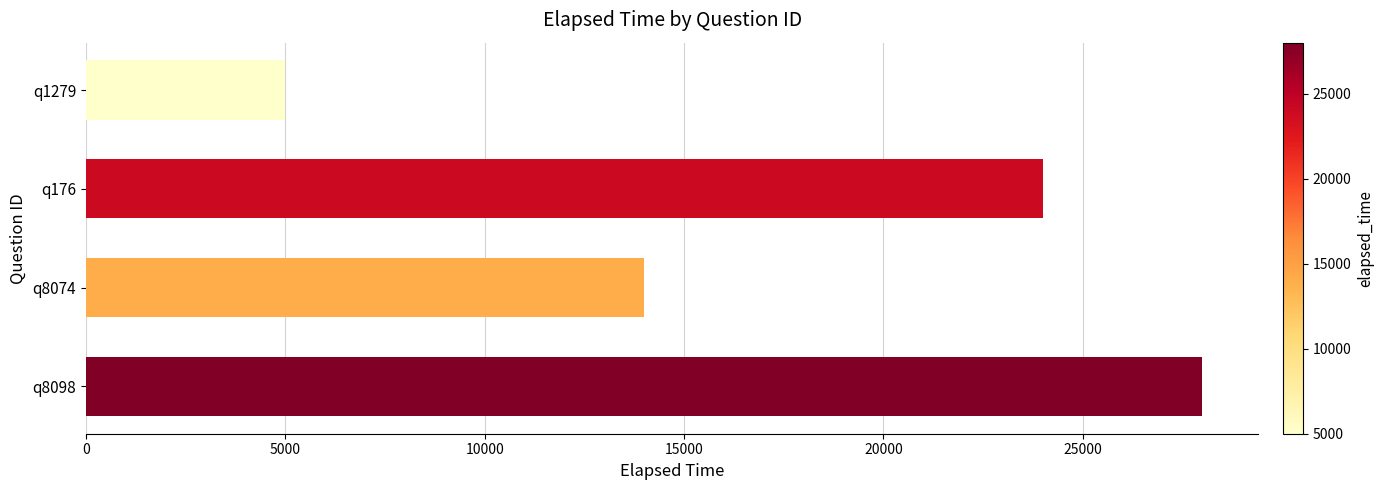

Is it true that the value at q8074 is 14000?

True